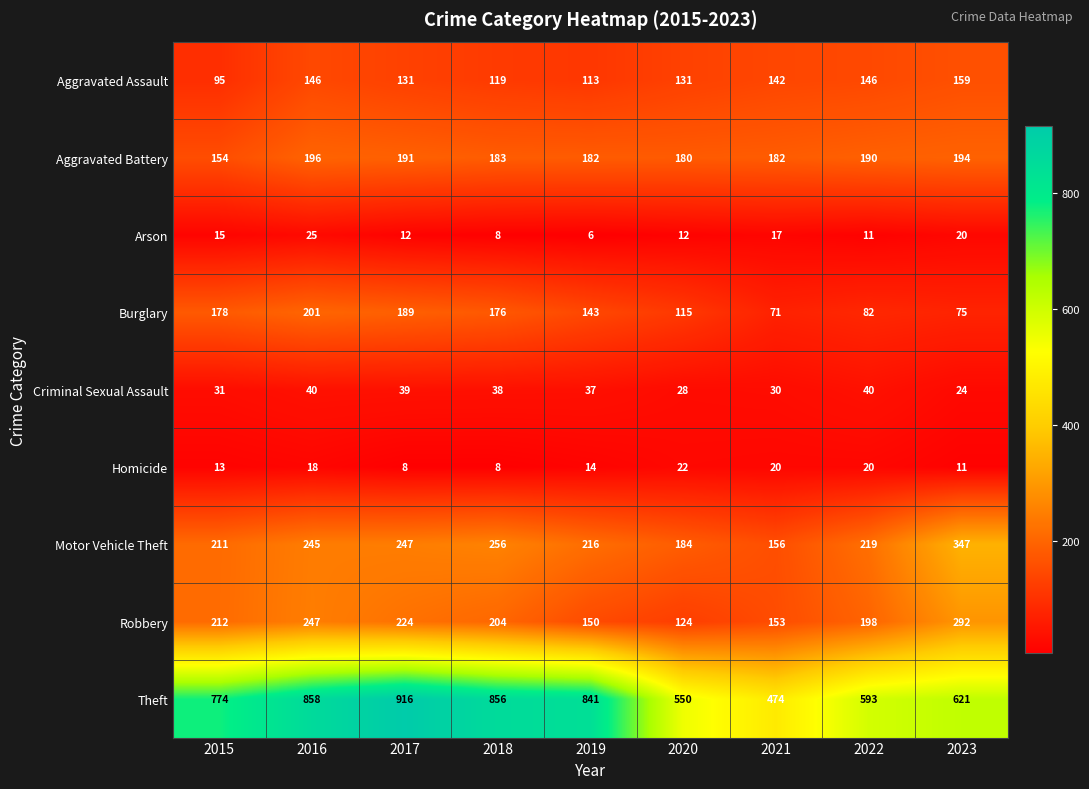

What is the spread (max minus min) of values at 2020?

538